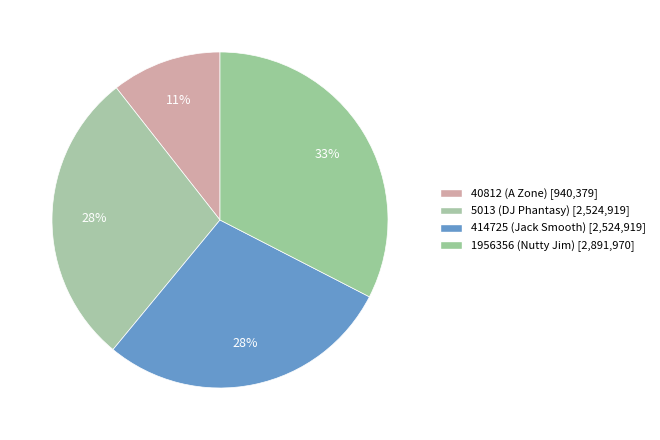

How many segments does this pie chart have?

4